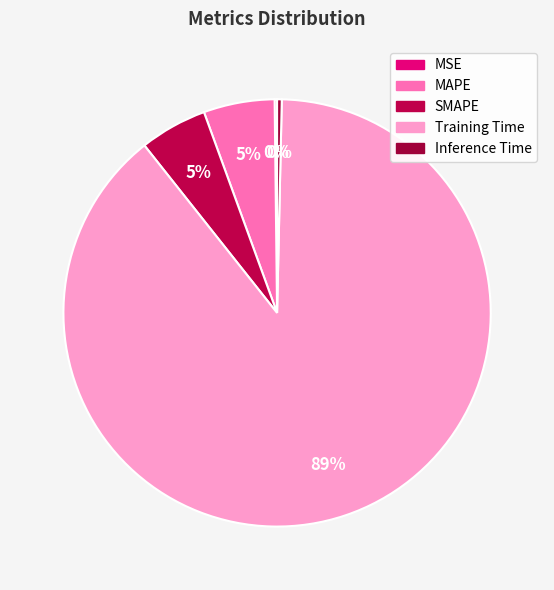

Is there a majority slice in this chart?

Yes